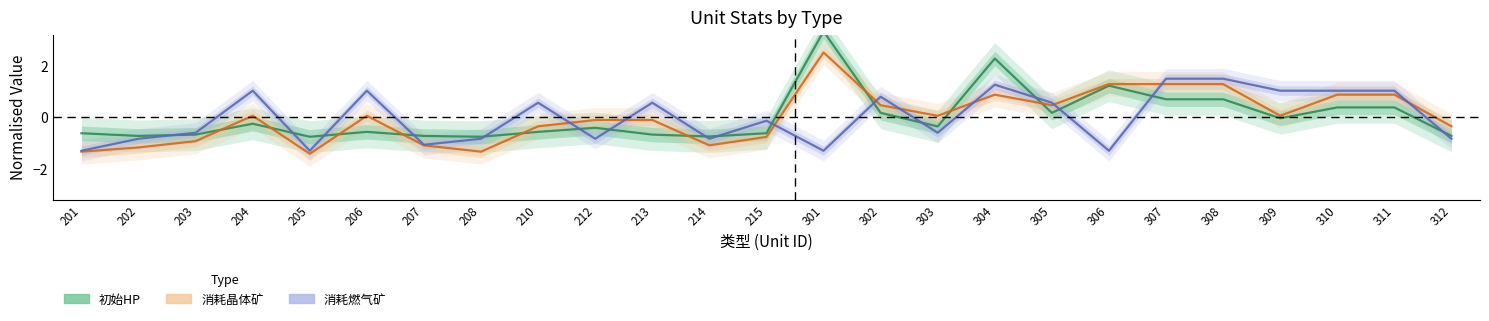

Reading left to right, list all the values displayed in this chart.

初始HP: 201=-0.6	202=-0.7	203=-0.7	204=-0.3	205=-0.8	206=-0.6	207=-0.7	208=-0.8	210=-0.6	212=-0.4	213=-0.7	214=-0.8	215=-0.6	301=3.3	302=0.2	303=-0.4	304=2.3	305=0.2	306=1.2	307=0.7	308=0.7	309=-0.0	310=0.4	311=0.4	312=-0.7
消耗晶体矿: 201=-1.3	202=-1.2	203=-0.9	204=0.1	205=-1.4	206=0.1	207=-1.1	208=-1.3	210=-0.4	212=-0.1	213=-0.1	214=-1.1	215=-0.8	301=2.5	302=0.5	303=0.1	304=0.9	305=0.5	306=1.3	307=1.3	308=1.3	309=0.1	310=0.9	311=0.9	312=-0.4
消耗燃气矿: 201=-1.3	202=-0.8	203=-0.6	204=1.0	205=-1.3	206=1.0	207=-1.1	208=-0.8	210=0.6	212=-0.8	213=0.6	214=-0.8	215=-0.1	301=-1.3	302=0.8	303=-0.6	304=1.3	305=0.6	306=-1.3	307=1.5	308=1.5	309=1.0	310=1.0	311=1.0	312=-0.8